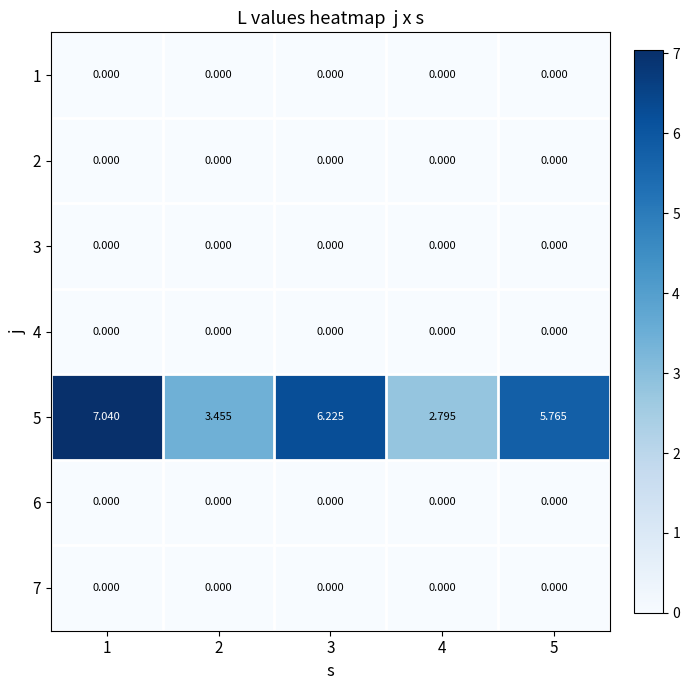

Is the value of 4 at 5 greater than the value of 5 at 5?

No